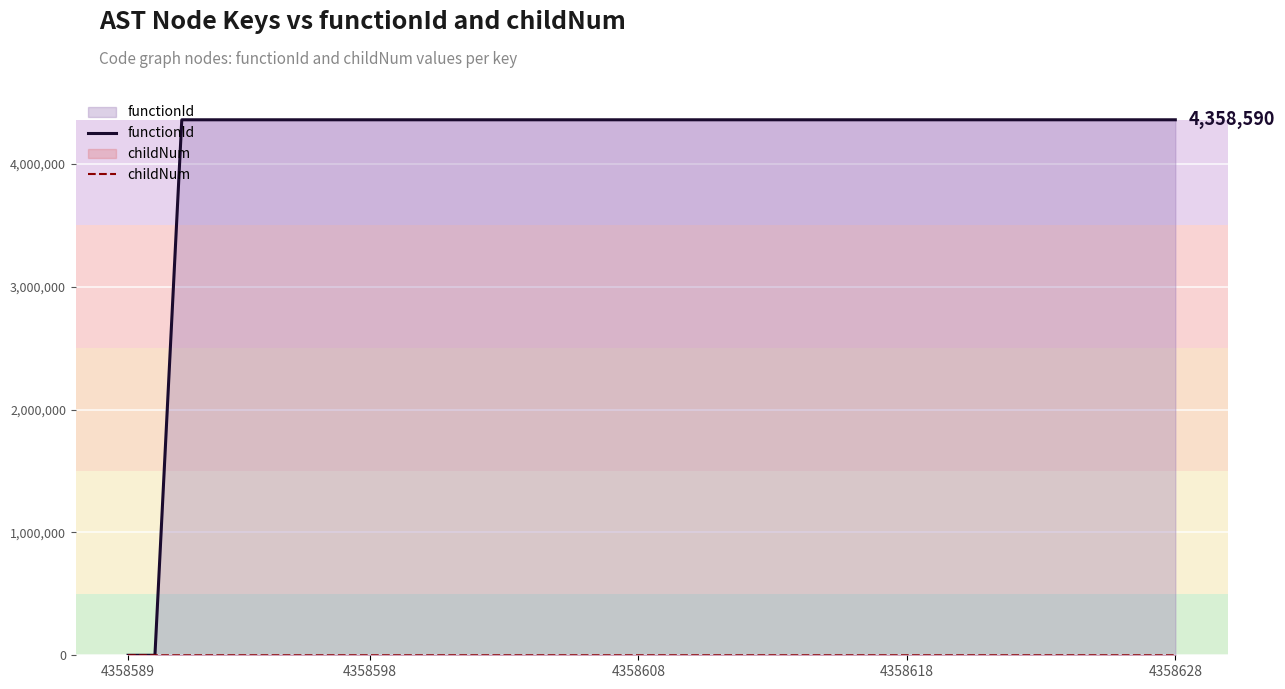

What are all the series names shown in the legend?

functionId, childNum